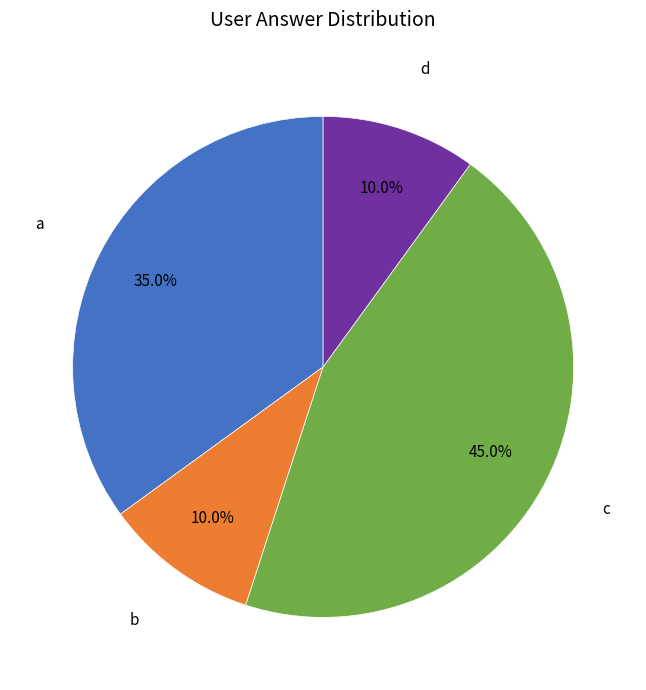

Does any single category account for the majority?

No